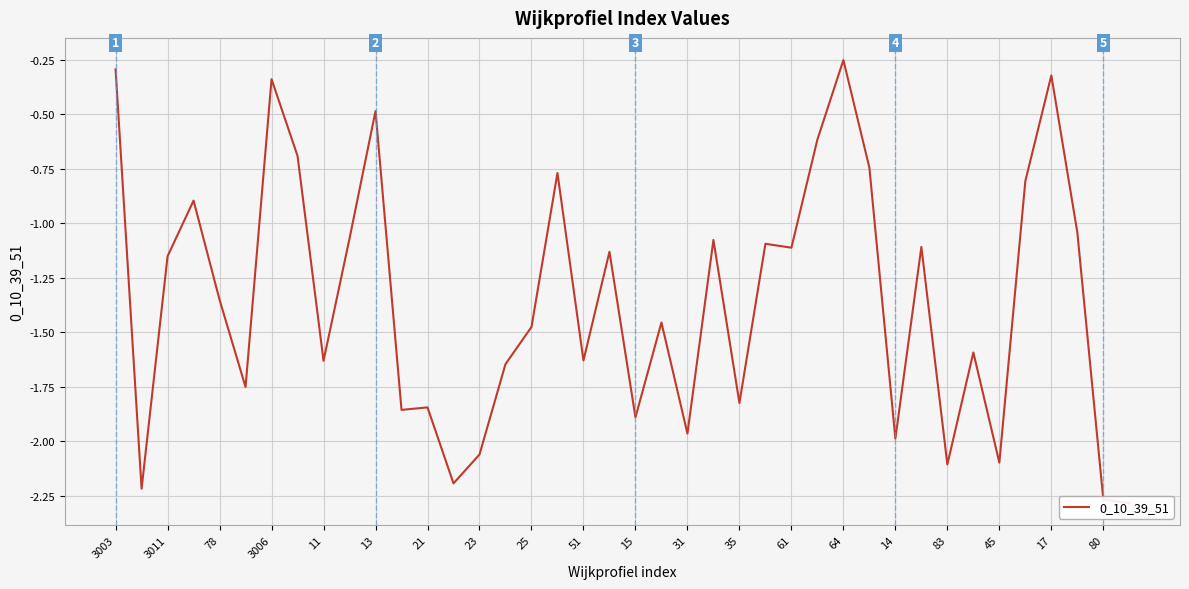

How many interior local valleys (lower than both neighbors) does the data have?

13